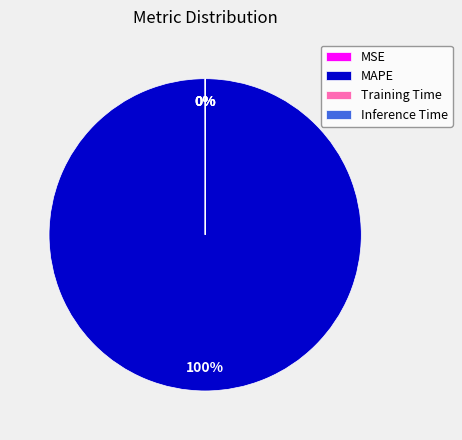

To the nearest percent, what portion does MAPE represent?

100%